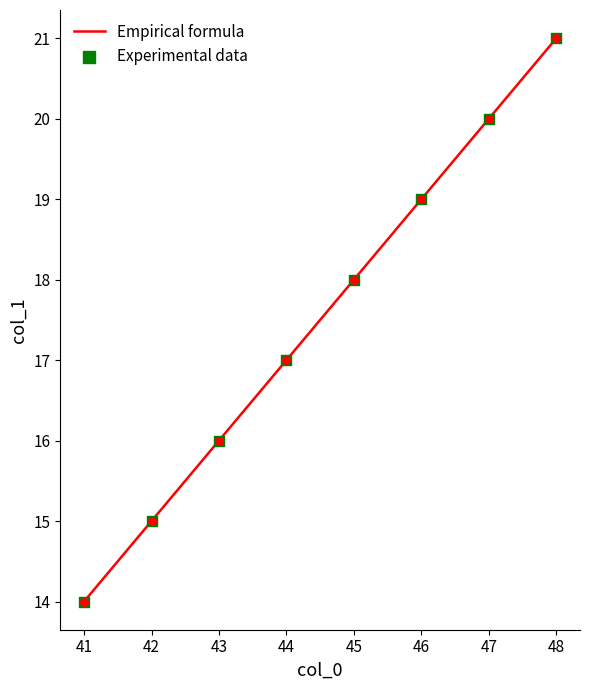

Which has a higher value, 46 or 43?

46